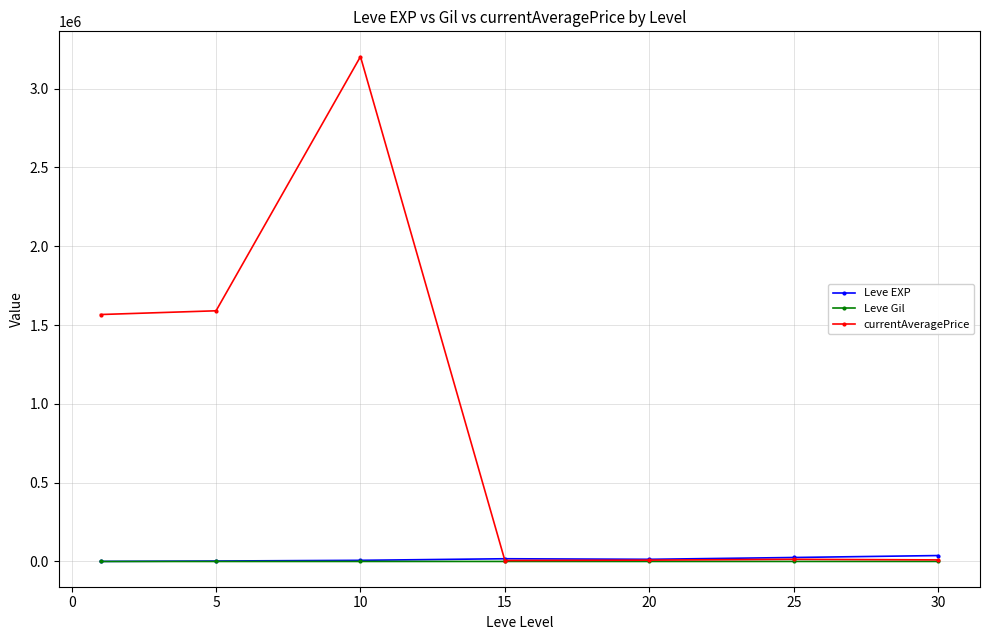

Which series has the widest spread of values?

currentAveragePrice